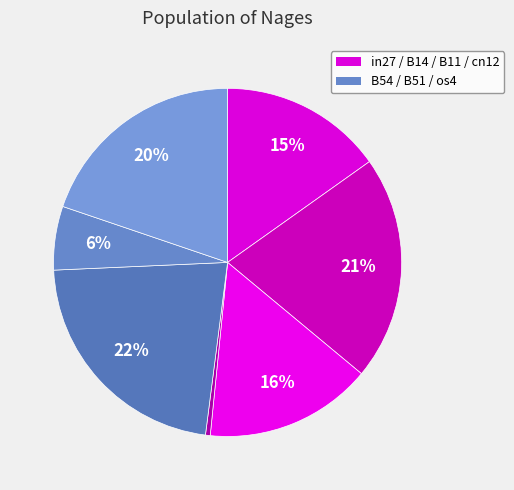

To the nearest percent, what is the average slice percentage?

14%